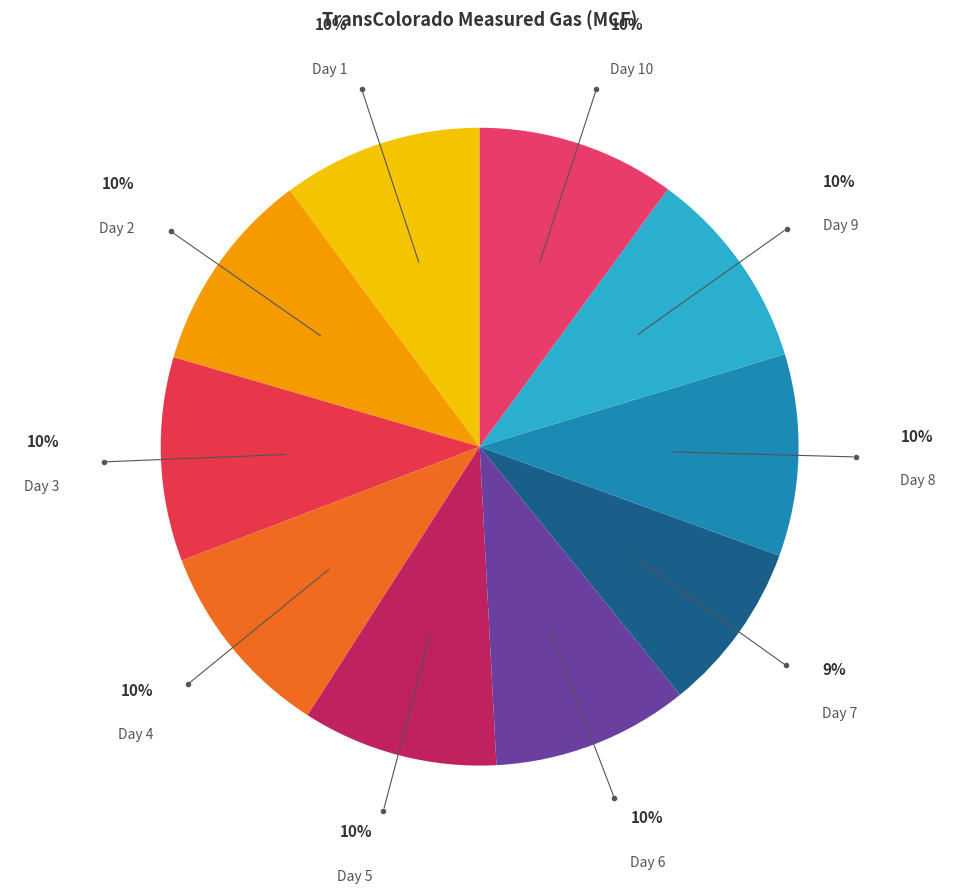

How many segments does this pie chart have?

10